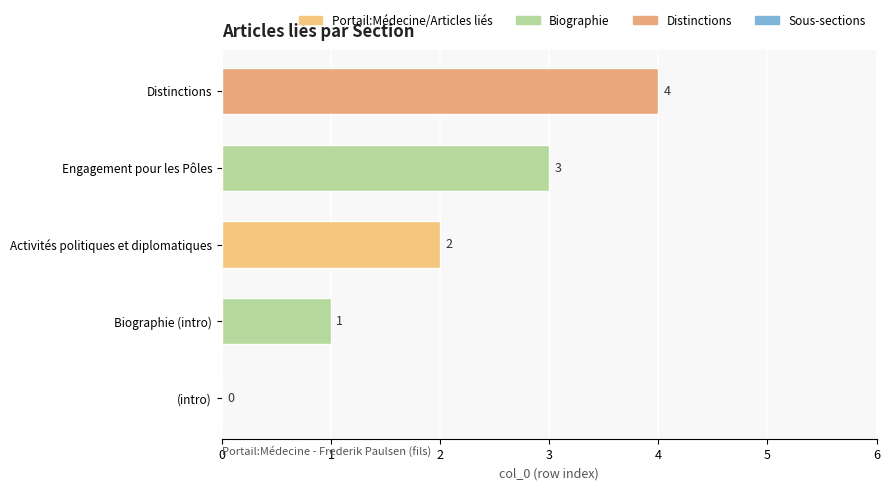

How many values are between 1 and 3?

3